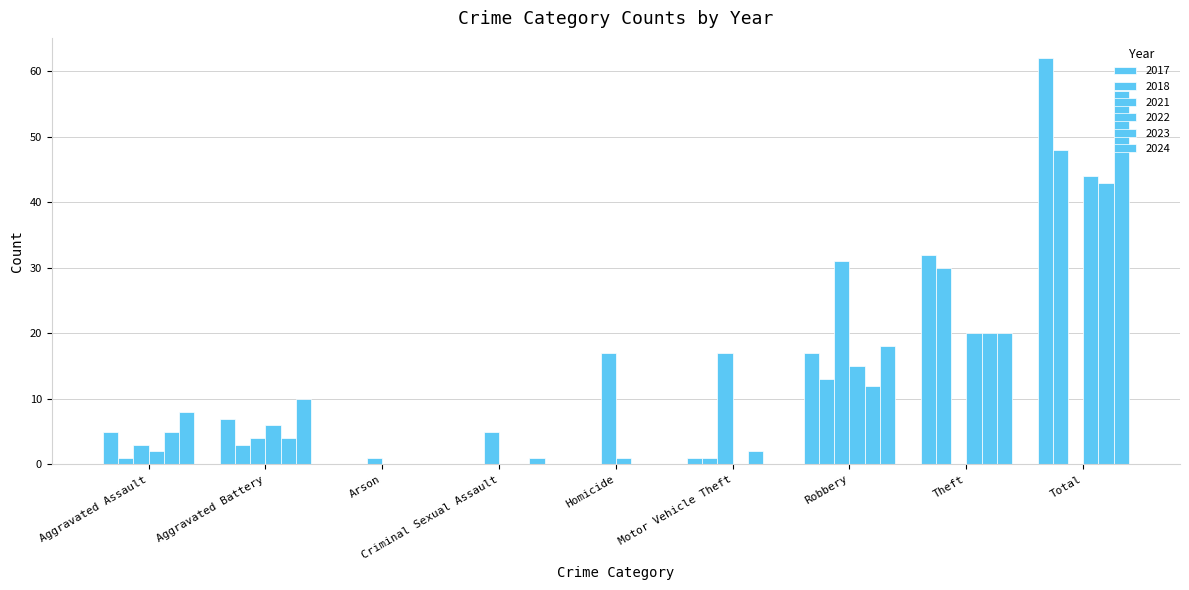

Reading right to left, list all the values displayed in this chart.

2017: 62	32	17	1	0	0	0	7	5
2022: 44	20	15	0	1	0	0	6	2
2023: 43	20	12	2	0	0	0	4	5
2024: 57	20	18	0	0	1	0	10	8
2018: 48	30	13	1	0	0	0	3	1